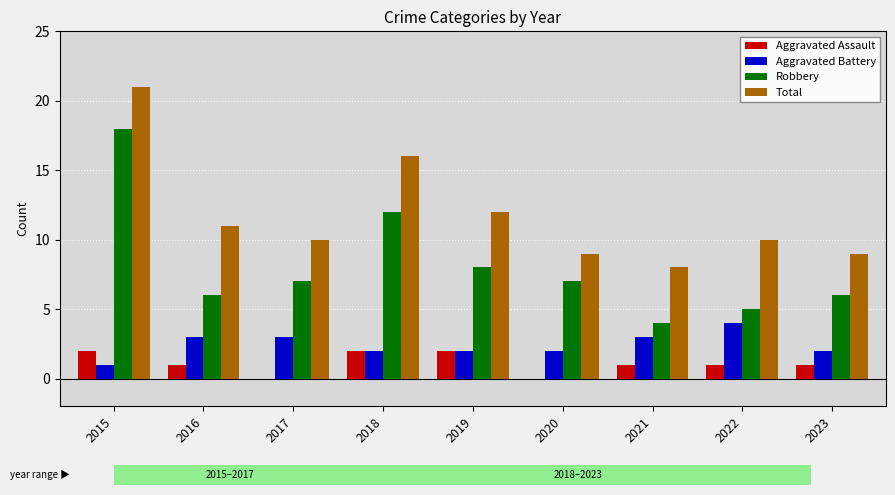

Reading left to right, list all the values displayed in this chart.

Aggravated Assault: 2	1	0	2	2	0	1	1	1
Aggravated Battery: 1	3	3	2	2	2	3	4	2
Robbery: 18	6	7	12	8	7	4	5	6
Total: 21	11	10	16	12	9	8	10	9